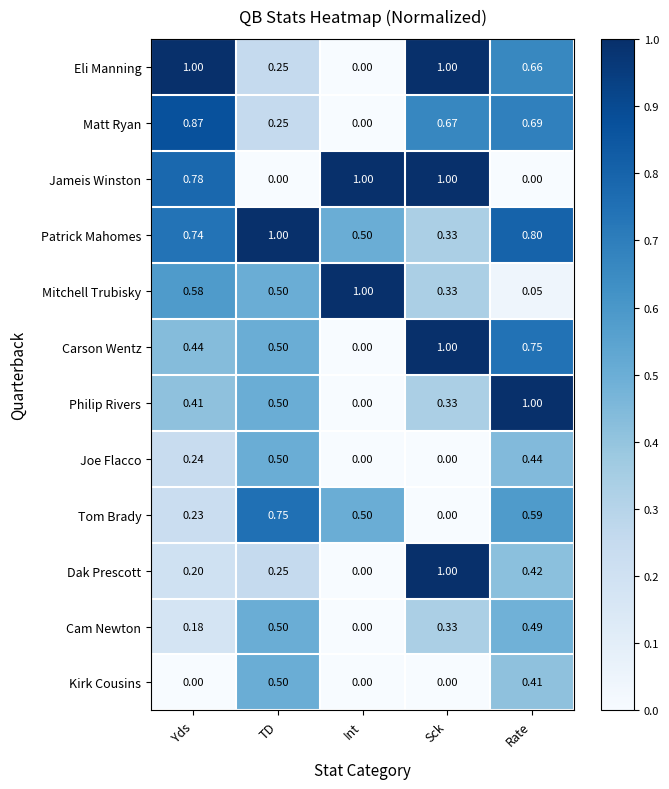

Which series changed the most between Yds and TD?

Jameis Winston